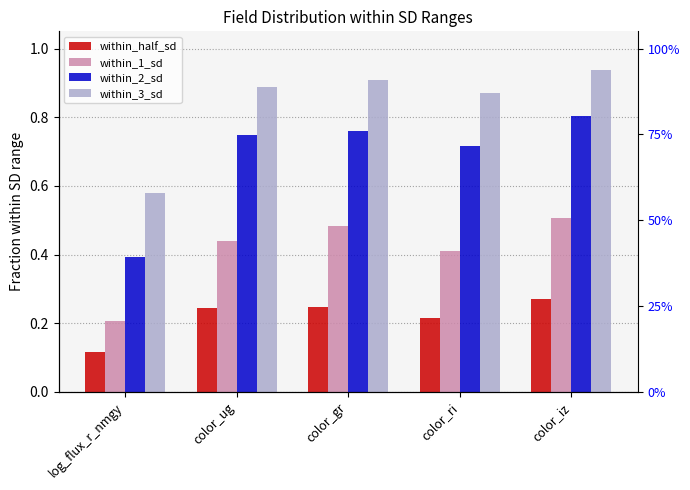

Reading right to left, what are all the values shown in this chart?

within_half_sd: color_iz=0.3	color_ri=0.2	color_gr=0.2	color_ug=0.2	log_flux_r_nmgy=0.1
within_1_sd: color_iz=0.5	color_ri=0.4	color_gr=0.5	color_ug=0.4	log_flux_r_nmgy=0.2
within_2_sd: color_iz=0.8	color_ri=0.7	color_gr=0.8	color_ug=0.7	log_flux_r_nmgy=0.4
within_3_sd: color_iz=0.9	color_ri=0.9	color_gr=0.9	color_ug=0.9	log_flux_r_nmgy=0.6